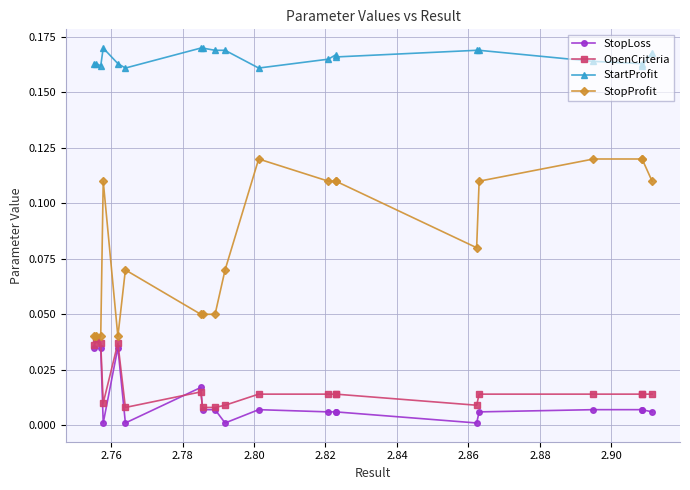

Is it true that StopLoss equals 0.0 at 2.78?

False